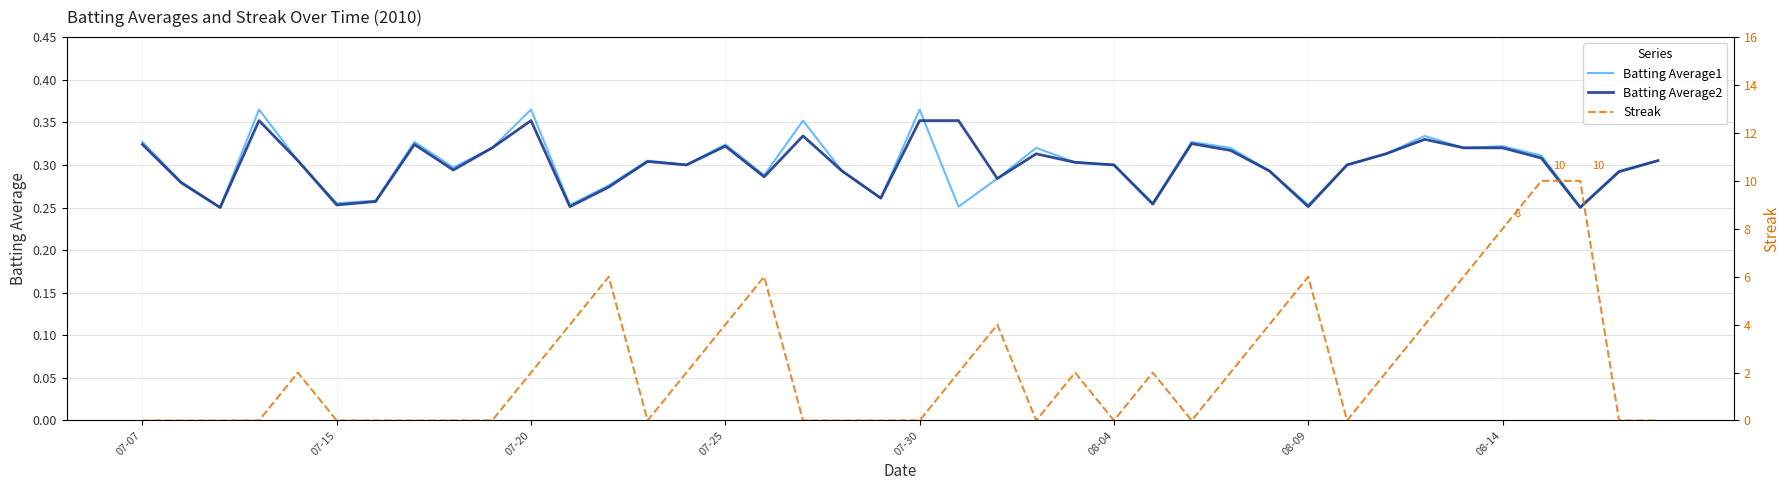

What is the sum of all Batting Average2 values?

12.0